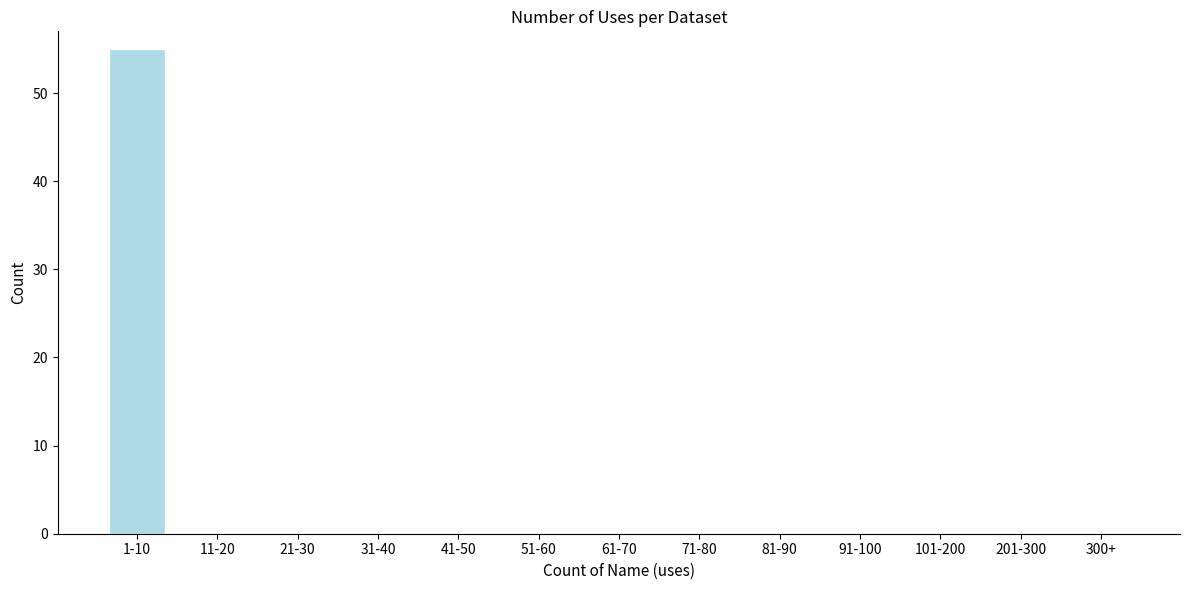

Reading right to left, what are all the values shown in this chart?

300+=0	201-300=0	101-200=0	91-100=0	81-90=0	71-80=0	61-70=0	51-60=0	41-50=0	31-40=0	21-30=0	11-20=0	1-10=55